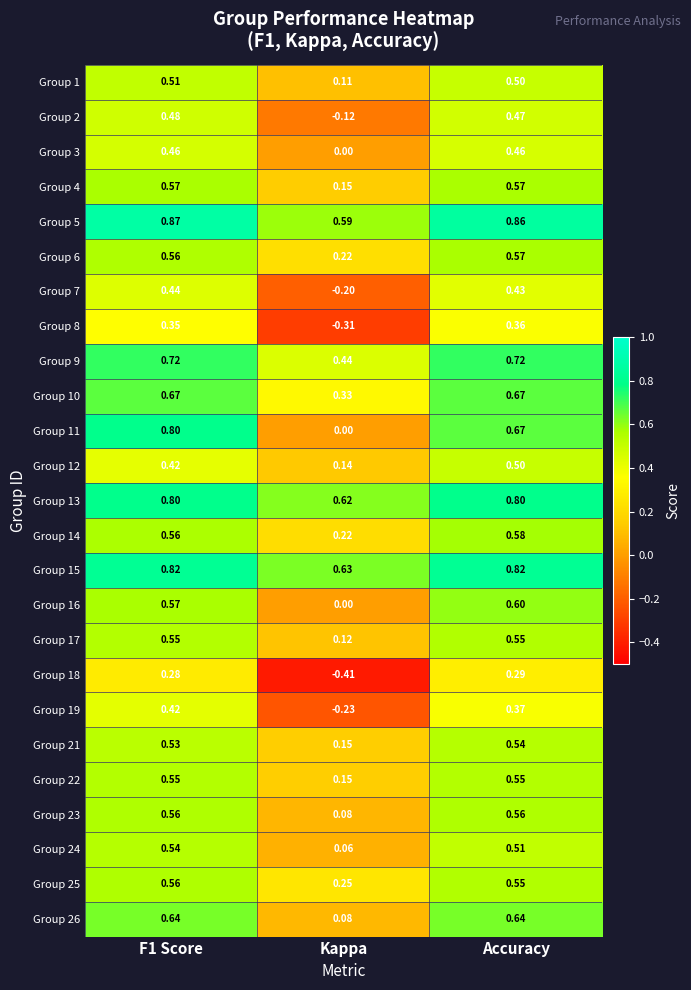

Where is Group 17 nearest to the value 0?

Kappa